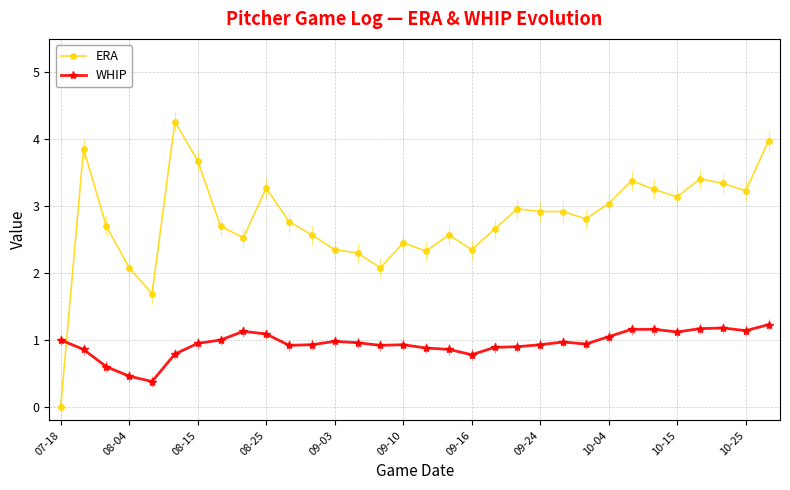

What is the value of the ERA point at the 14th from the left?

2.3